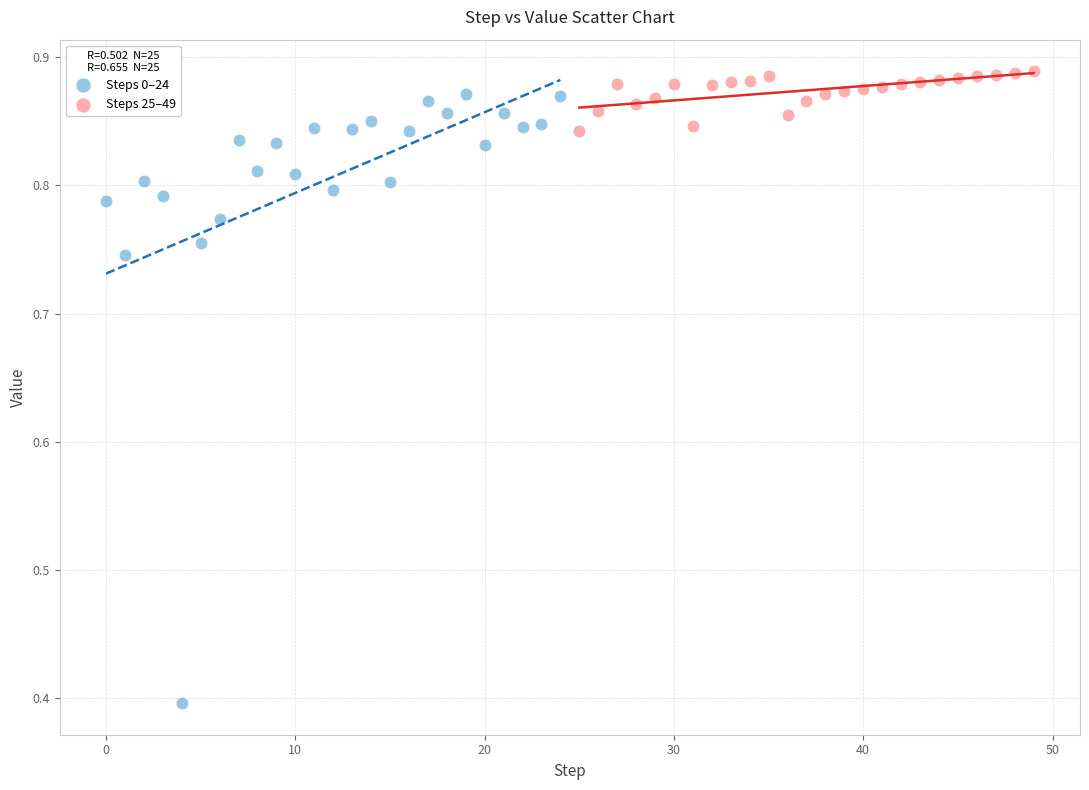

Which series has the widest spread of Y values?

Steps 0–24